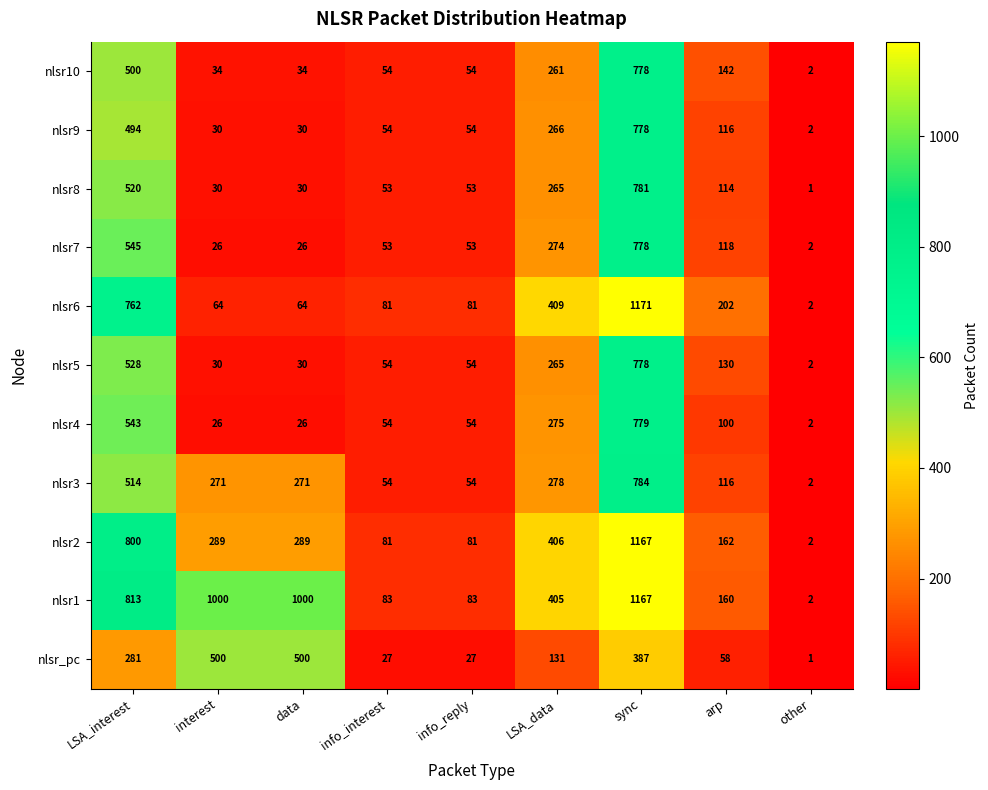

At which label does nlsr4 reach its minimum?

other